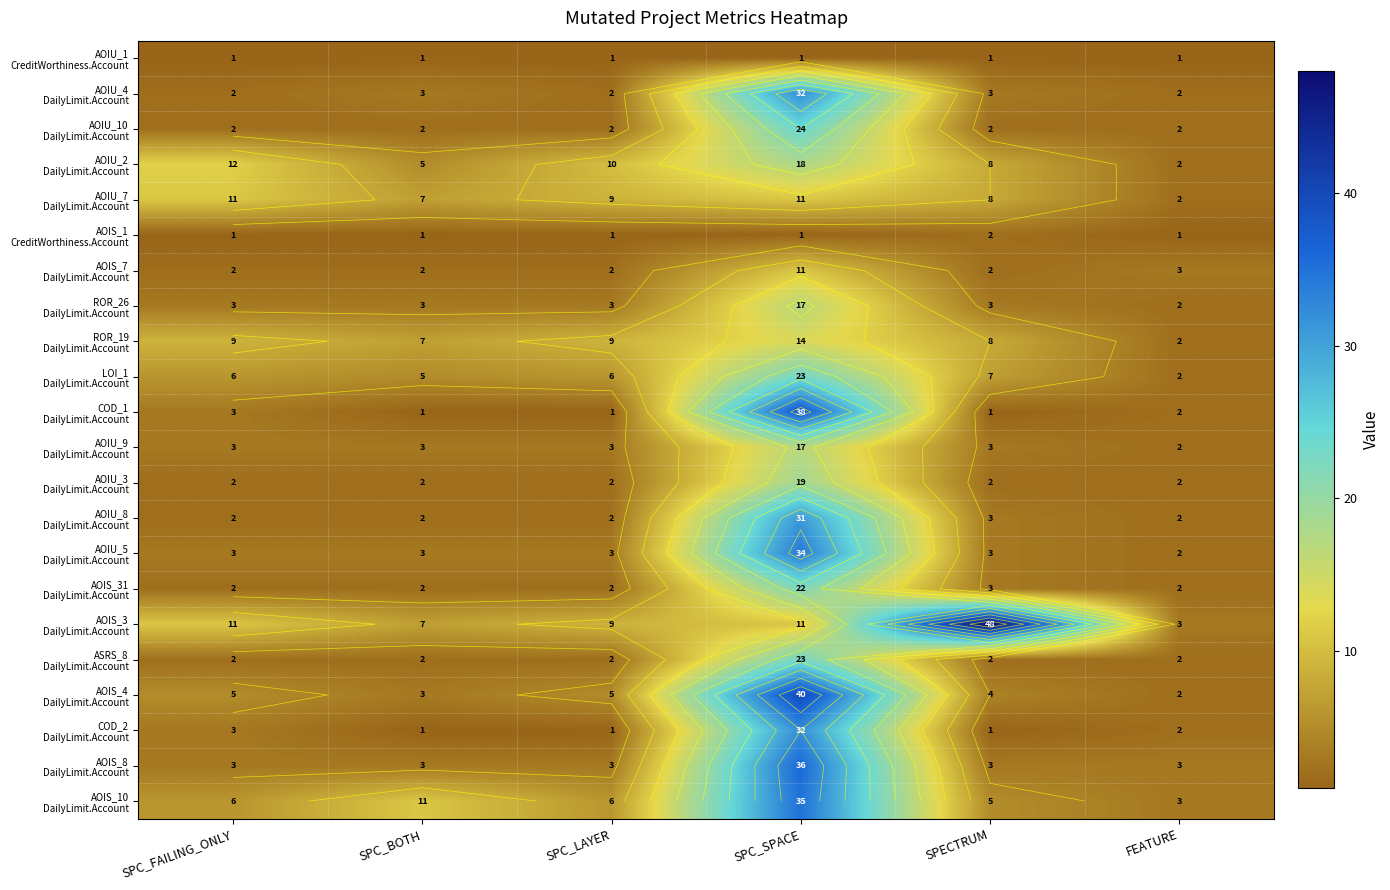

Is it true that AOIU_3 DailyLimit.Account equals 2 at SPC_LAYER?

True